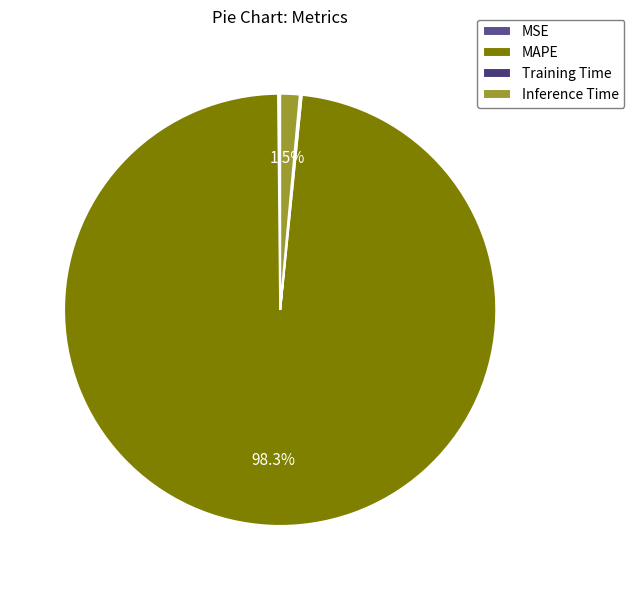

What portion of the pie excludes MAPE?

1.7%